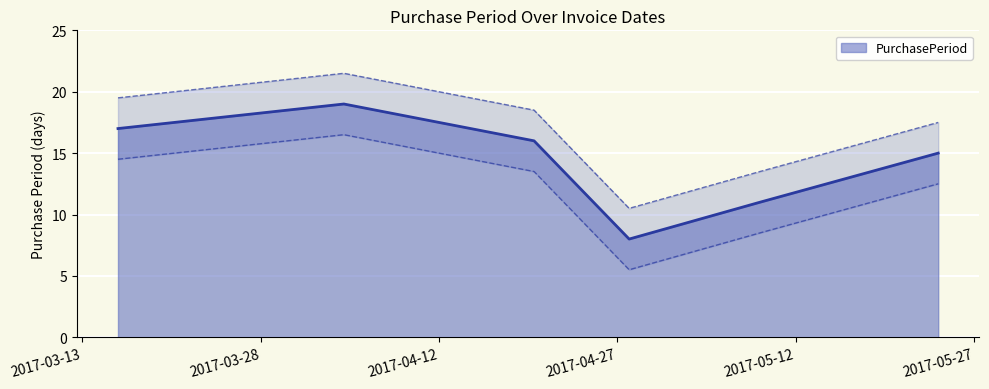

At which category does the chart reach its peak across all series?

2017-04-04